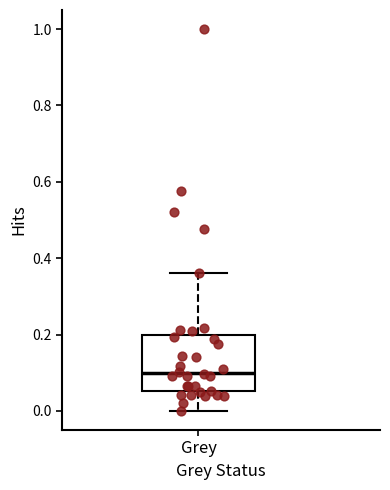

Transcribe this box plot: give where the median line is, the range the box spans, and where the two whiskers end, as read against the y-axis. The values are not printed on the chart, so give them approximately, as read against the axis.

median 0.10, box 0.06 to 0.20, whiskers 0.00 to 0.36